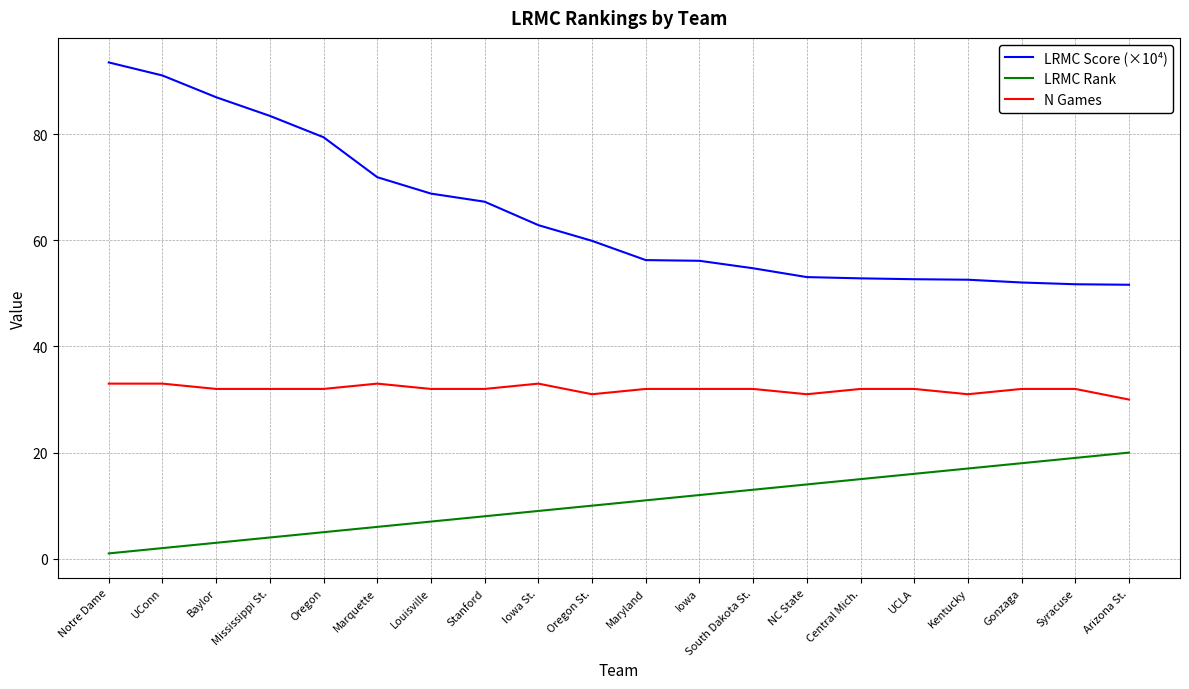

What is the highest value of the N Games series?

33.0